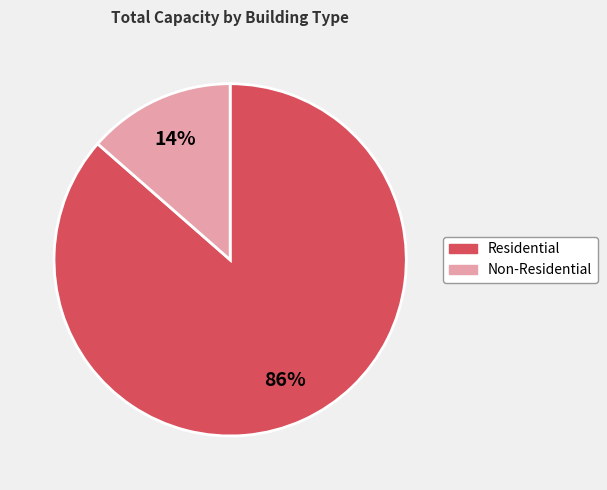

Combined, do Non-Residential and Residential account for over 50%?

Yes